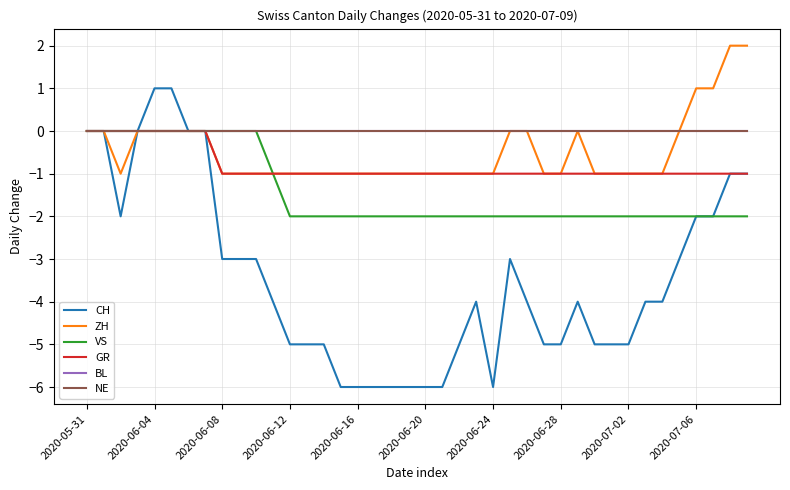

Does the chart have visible grid lines?

Yes